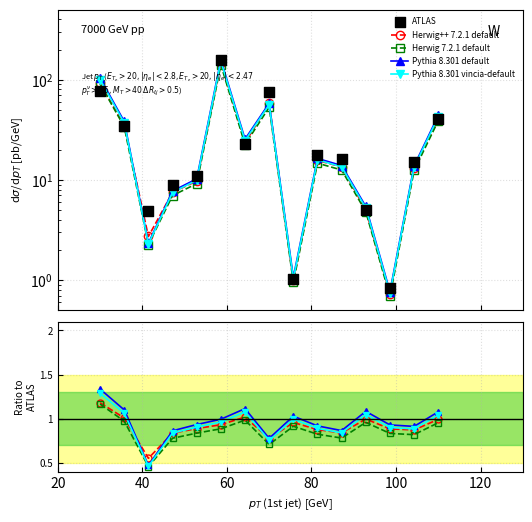

Which series has the largest total across all categories?

ATLAS